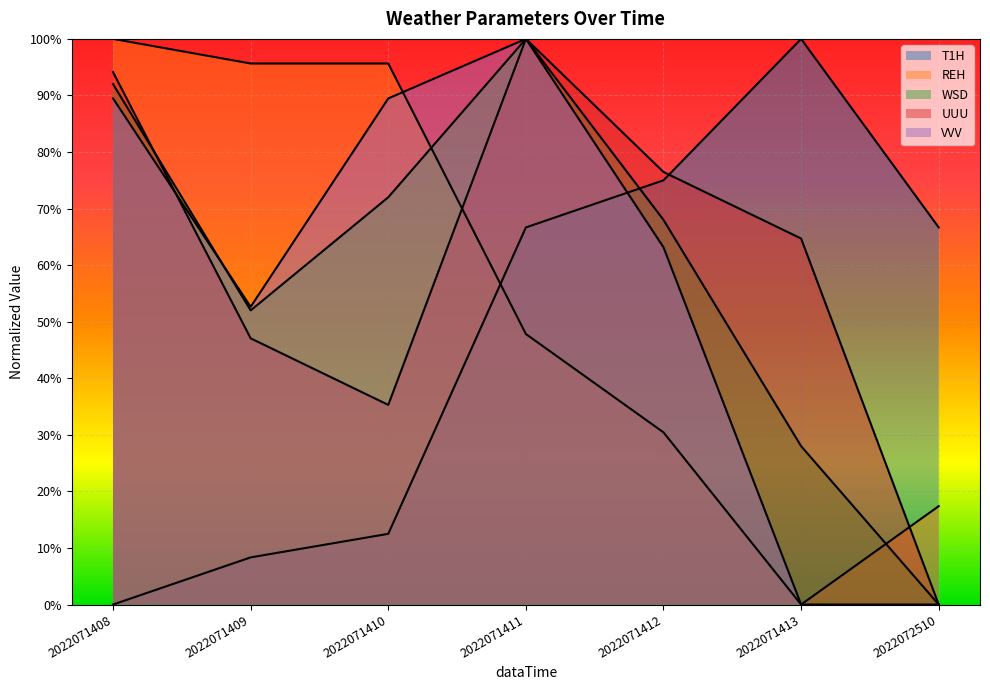

Is the value of T1H at 2022071413 greater than the value of VVV at 2022071413?

Yes